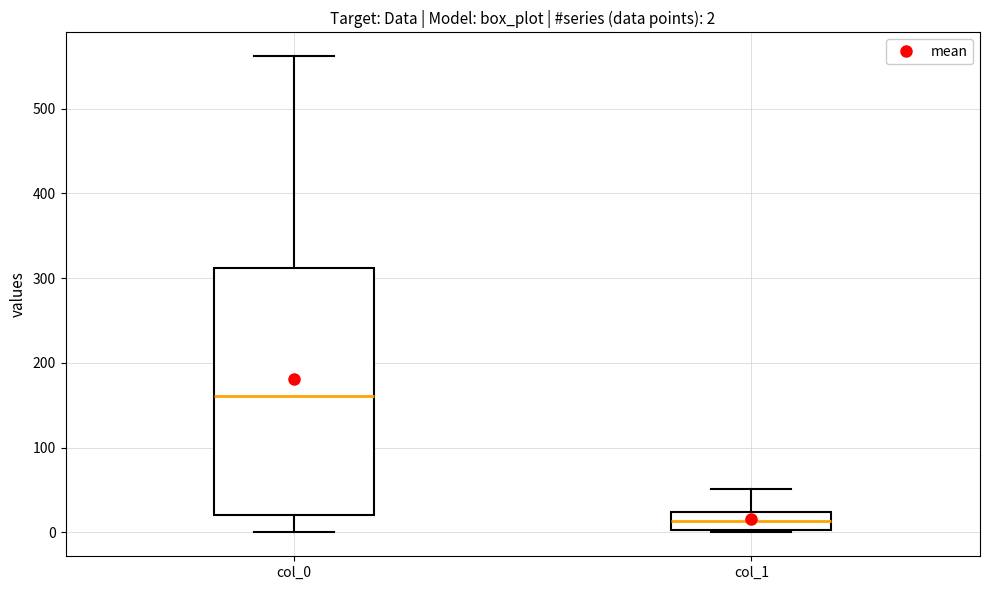

Which box has the lowest median line?

col_1